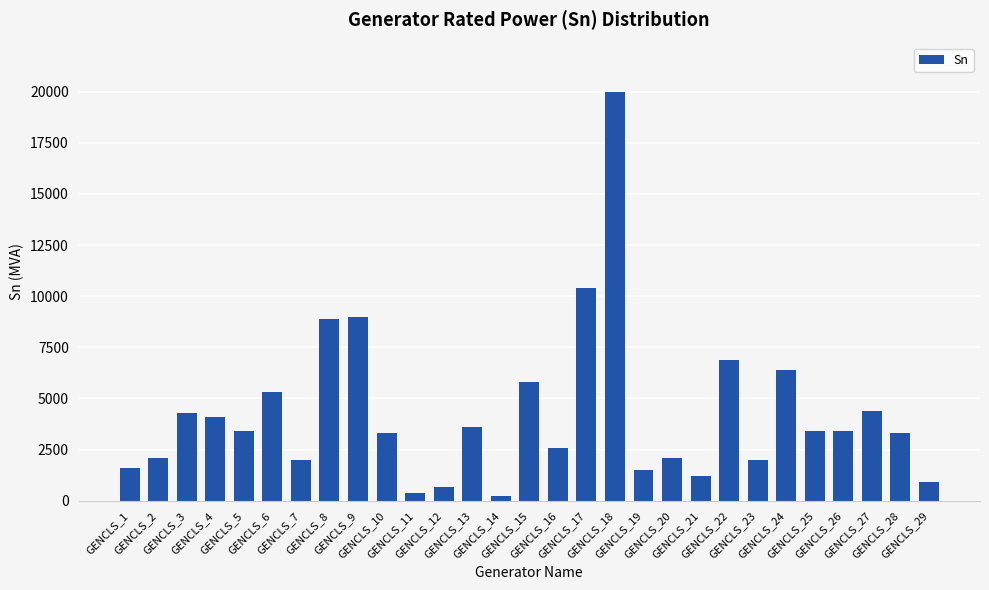

Reading right to left, transcribe all the data shown in this chart.

900	3300	4400	3400	3400	6400	2000	6900	1200	2100	1500	20000	10400	2600	5800	220	3600	650	400	3300	9000	8900	2000	5300	3400	4100	4300	2100	1600